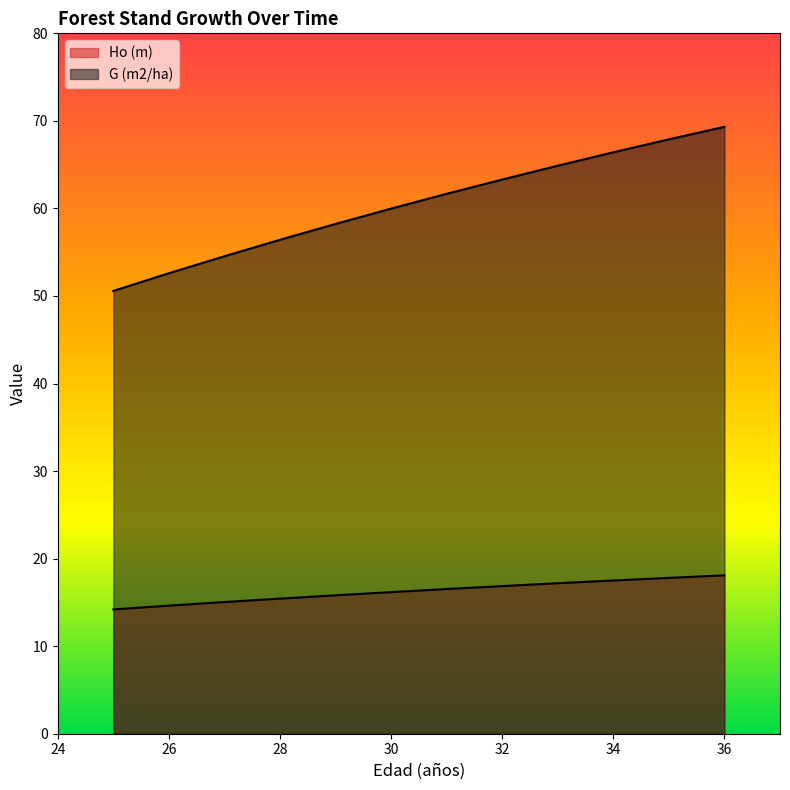

Reading right to left, what are all the values shown in this chart?

Ho (m): 18.1	17.8	17.5	17.2	16.9	16.5	16.2	15.8	15.4	15.0	14.6	14.2
G (m2/ha): 69.3	67.9	66.4	64.9	63.3	61.7	60.0	58.2	56.4	54.5	52.6	50.6